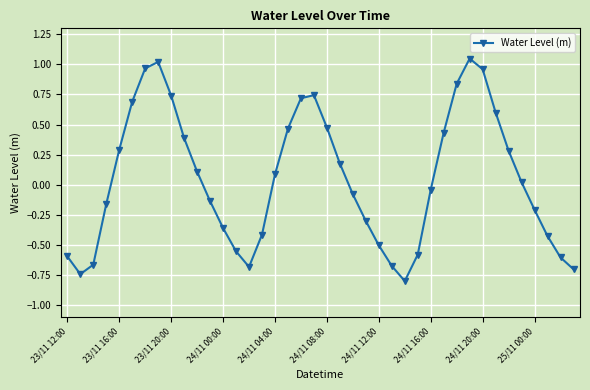

What is the difference between the second highest and second lowest values?

1.8